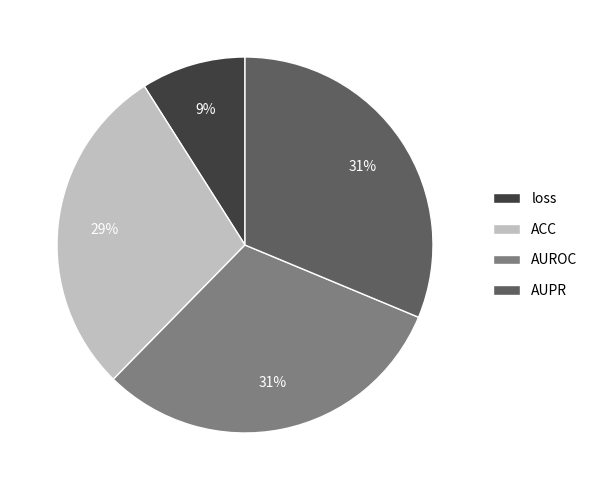

Between AUPR and loss, which is larger?

AUPR